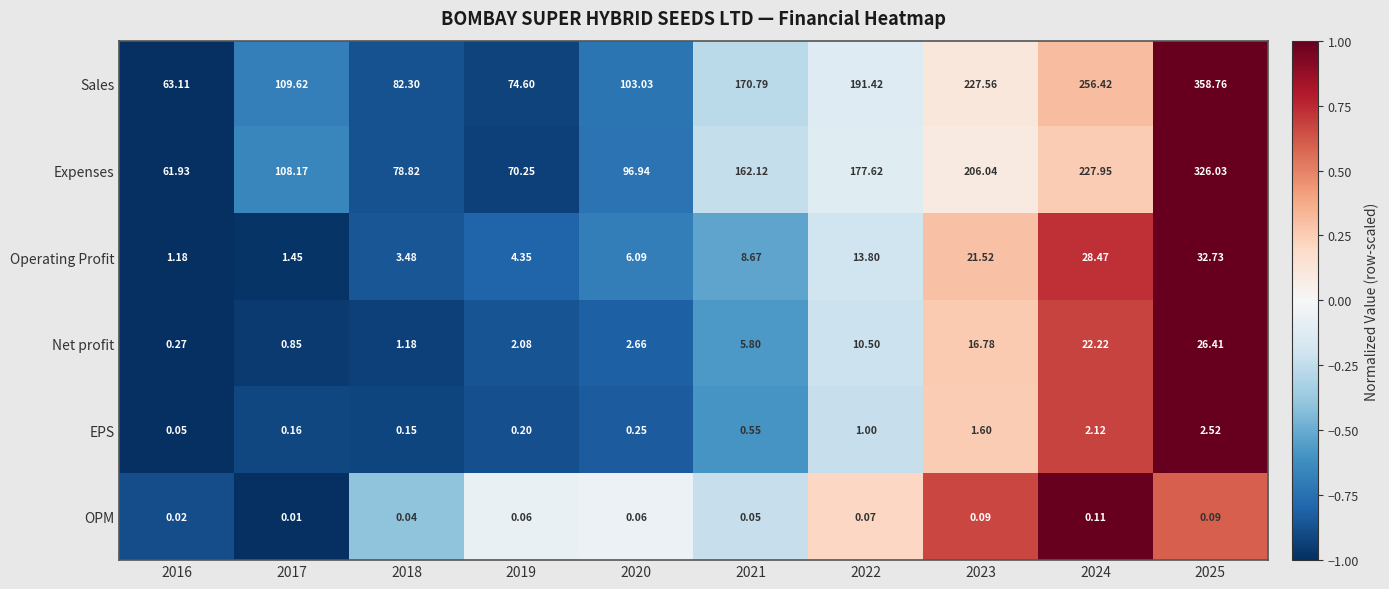

Rank the series by their maximum value, from highest to lowest.

Sales, Expenses, Operating Profit, Net profit, EPS, OPM